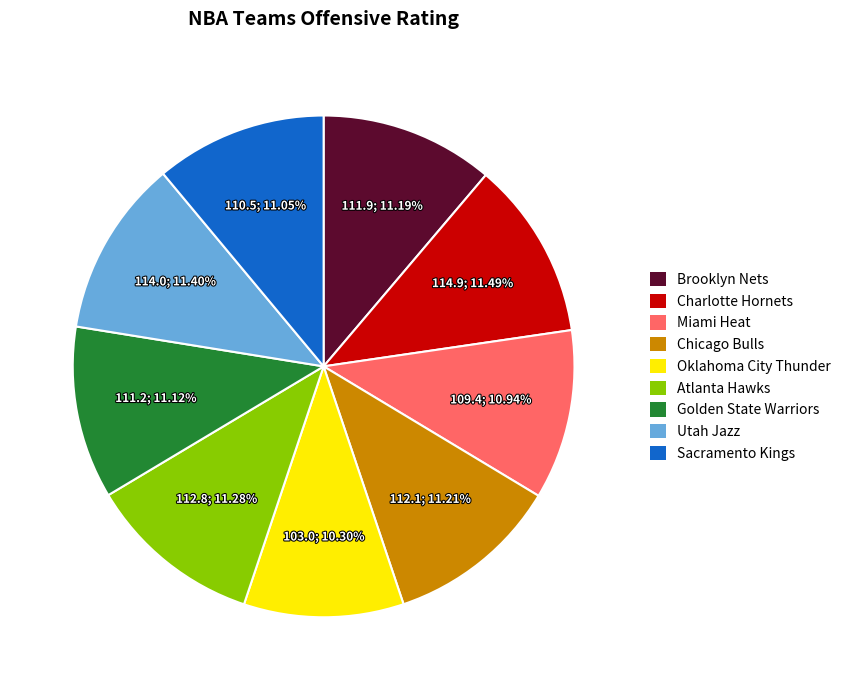

Which category has the smallest portion of the pie?

Oklahoma City Thunder